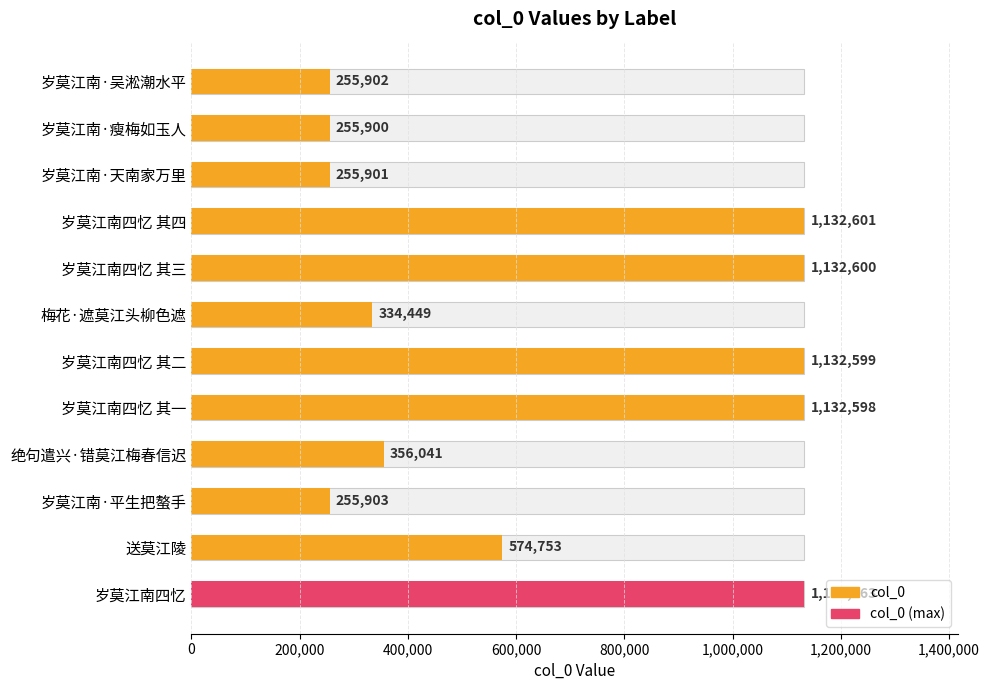

The chart shows a value of 1955029 at 岁莫江南四忆 其一. True or false?

False